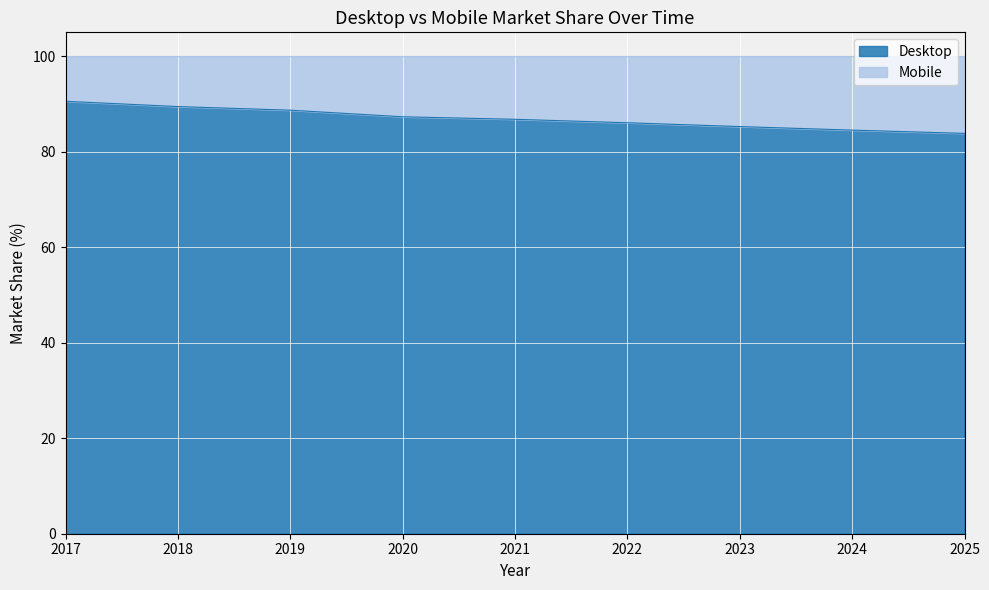

What is the greatest value displayed?

90.6